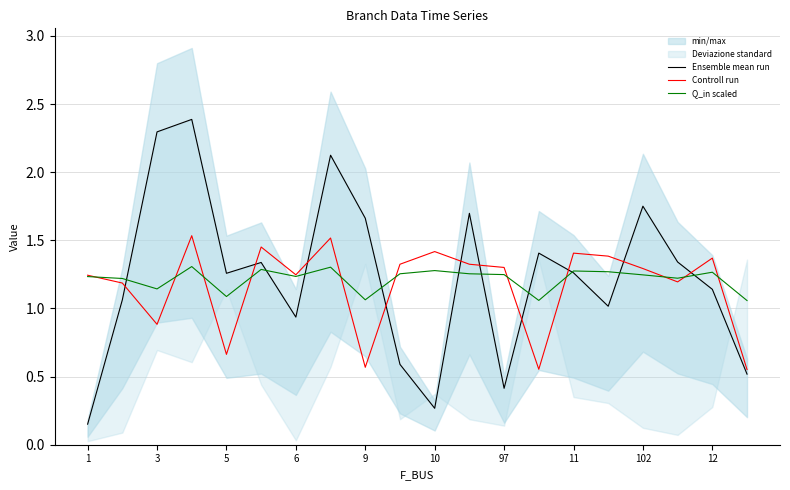

Which category has the lowest value in the Ensemble mean run series?

1